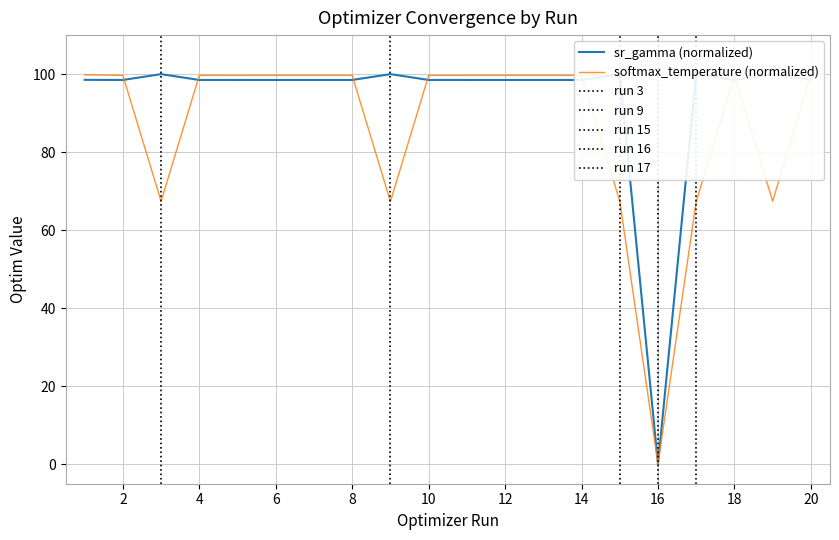

Does the chart display data point markers on the line(s)?

No